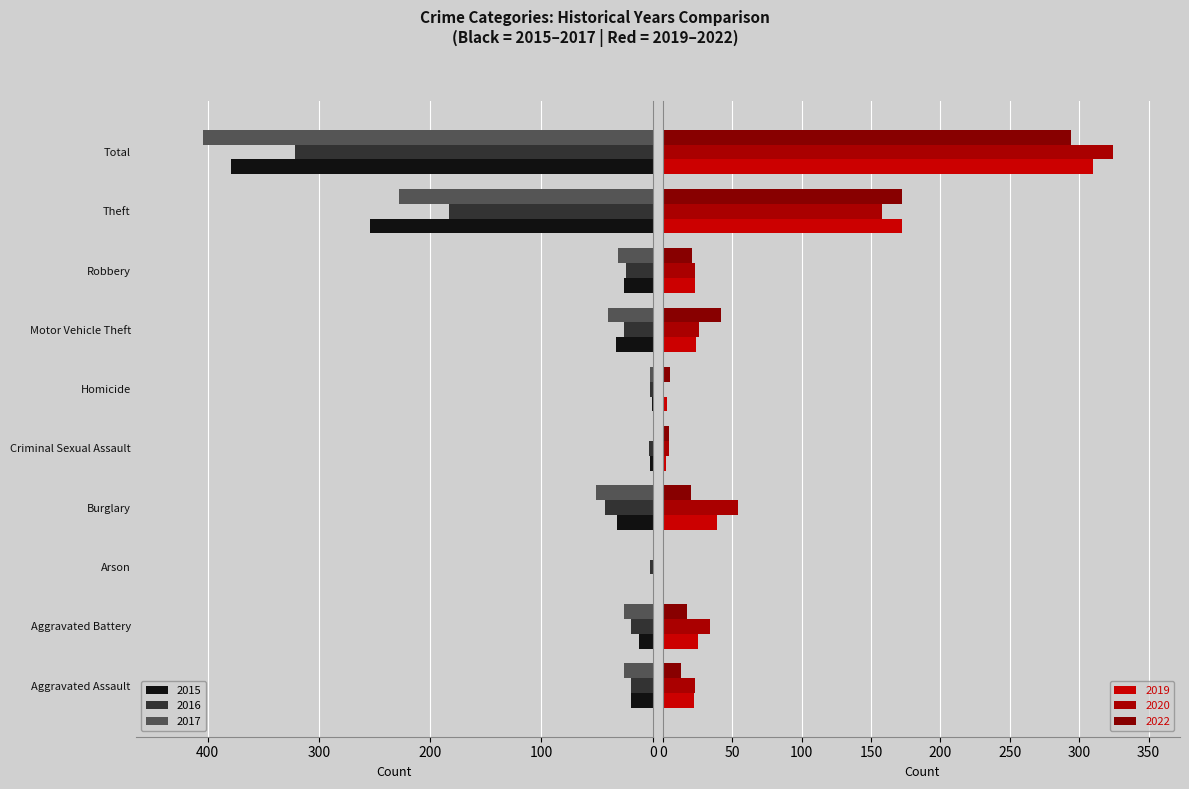

At which label does 2019 first exceed 24?

Aggravated Battery